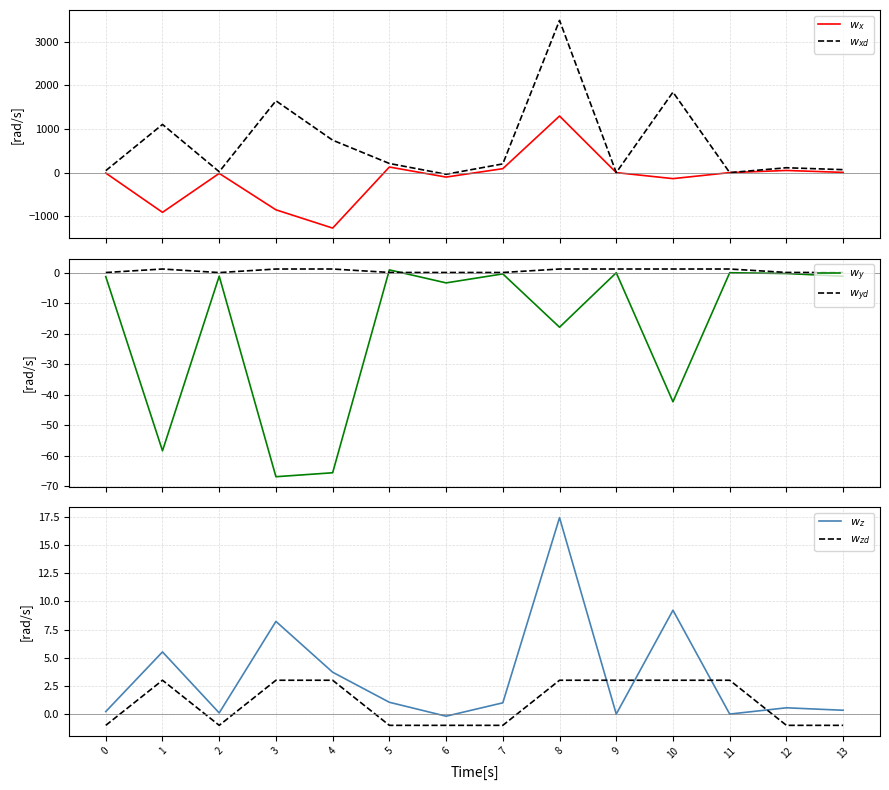

What are all the series names shown in the legend?

$w_x$, $w_{xd}$, $w_y$, $w_{yd}$, $w_z$, $w_{zd}$